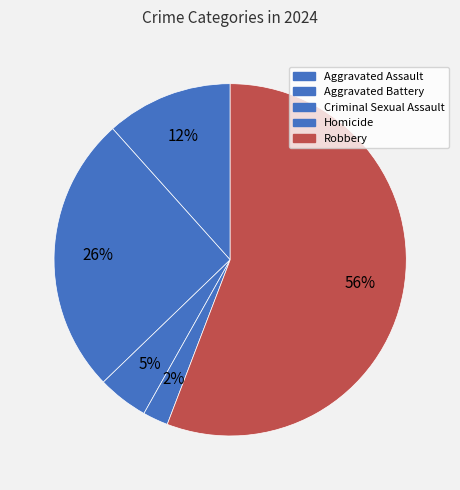

How many slices are in this pie chart?

5